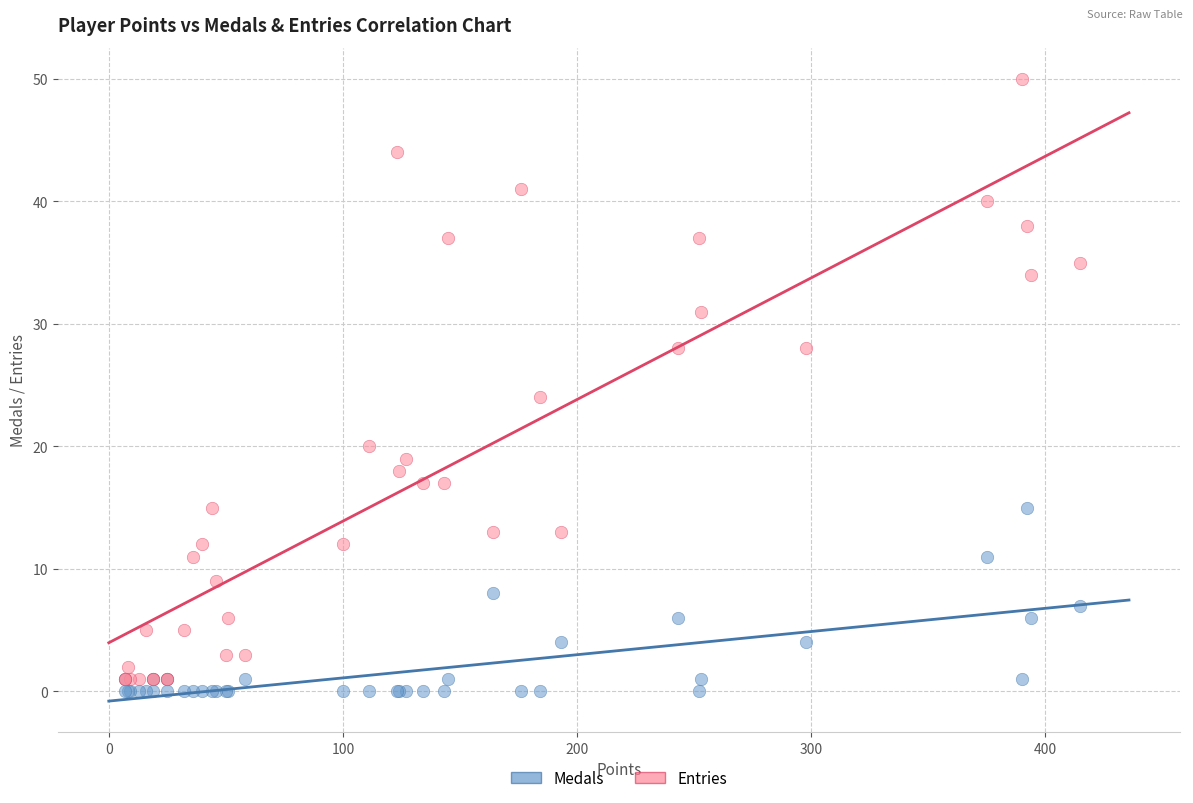

Across all series, what Y value is closest to 25?

24